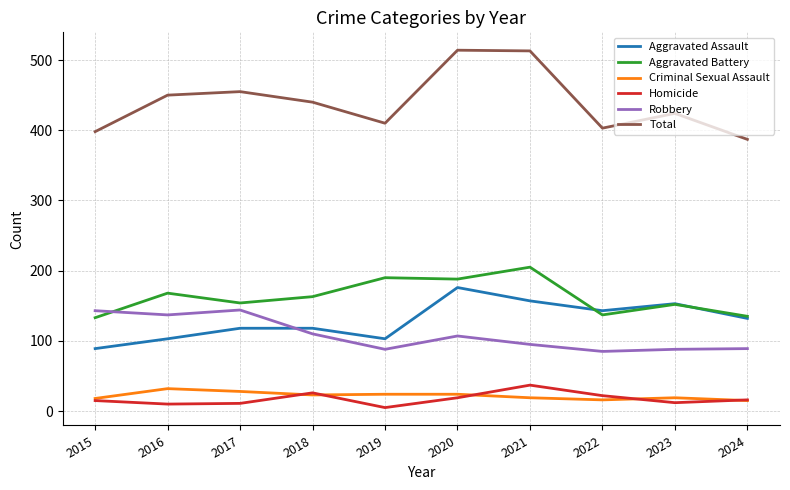

What is the difference between the maximum and minimum values in the Aggravated Assault series?

87